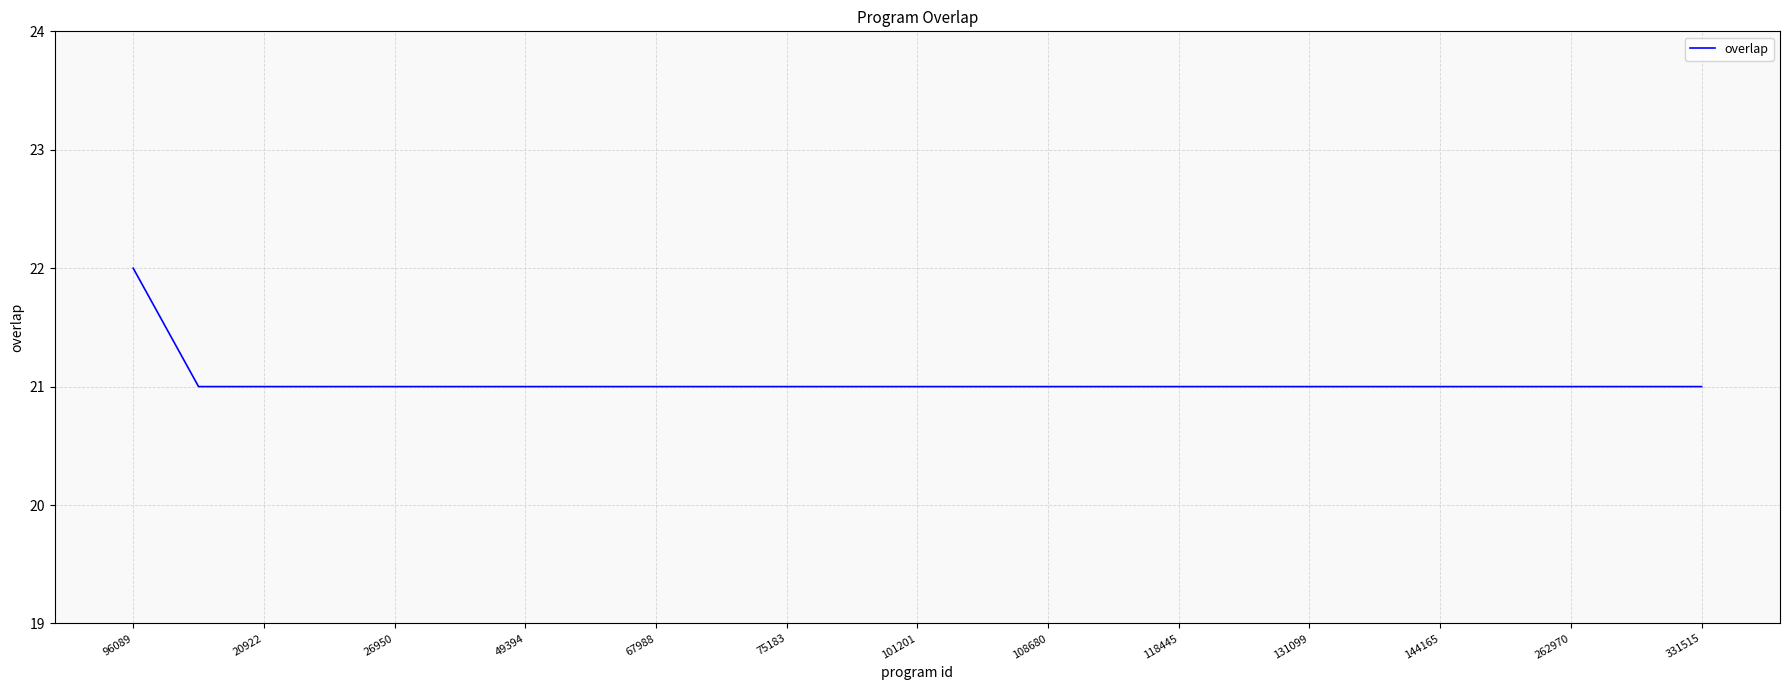

Reading left to right, transcribe all the data shown in this chart.

22	21	21	21	21	21	21	21	21	21	21	21	21	21	21	21	21	21	21	21	21	21	21	21	21